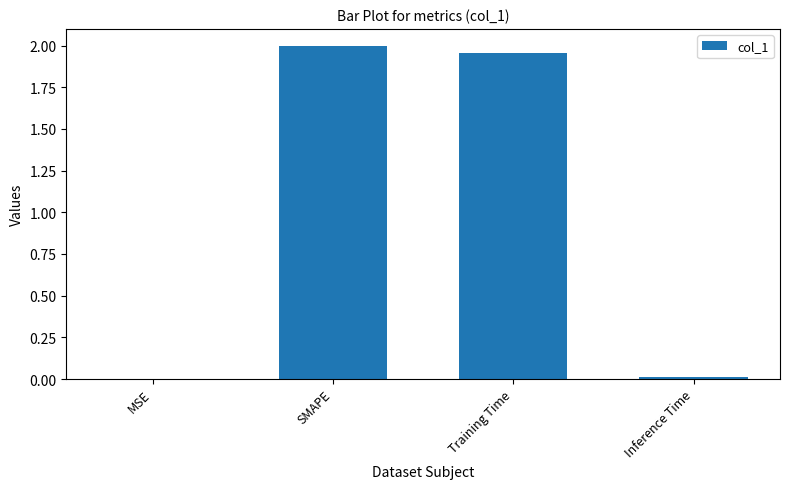

Is it true that the value at SMAPE is 2.0?

True